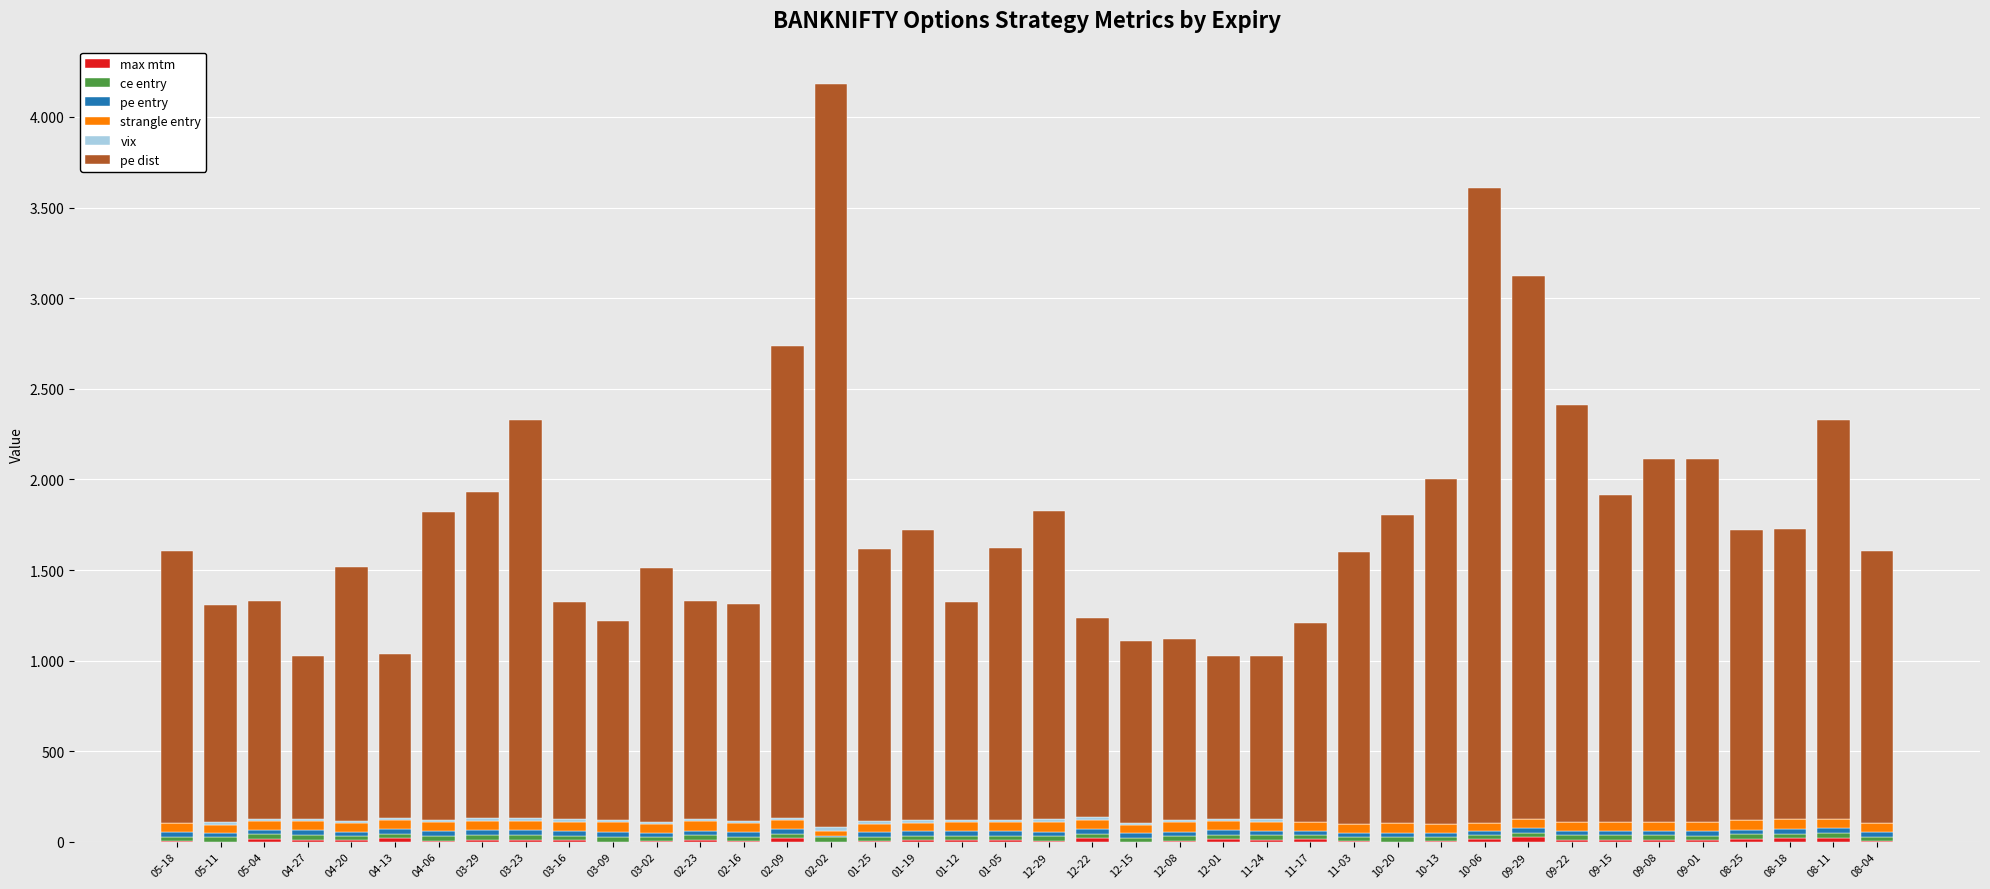

Does the chart contain stacked bars?

Yes